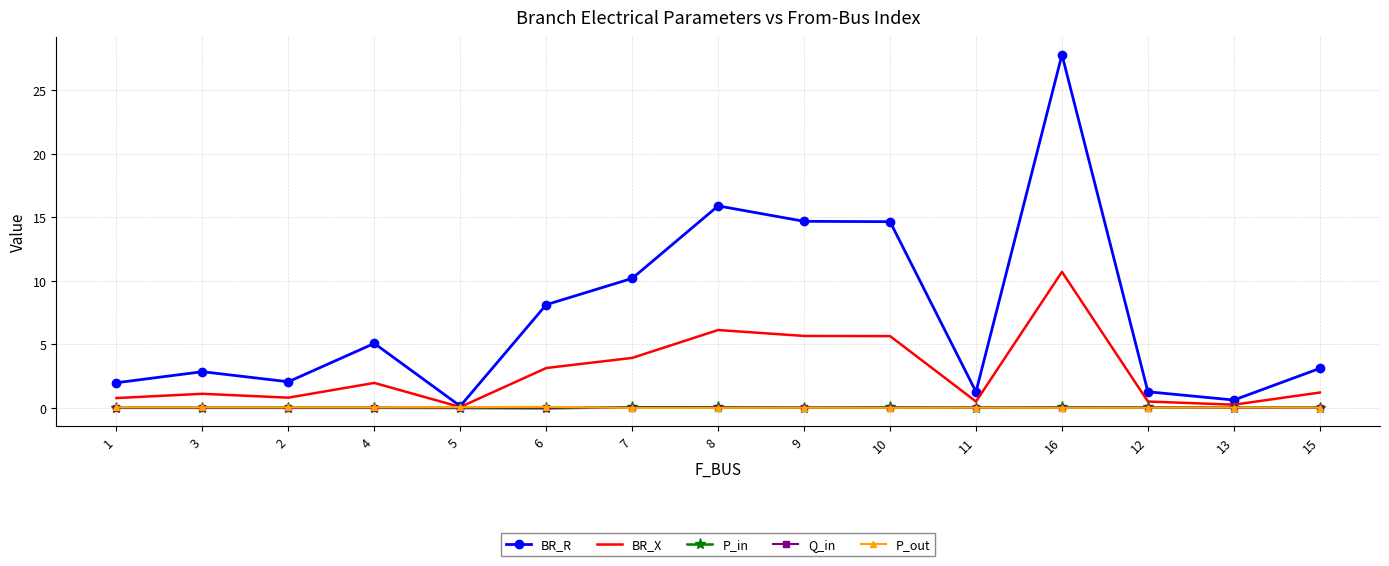

Where do P_in and Q_in first cross each other?

6 and 7